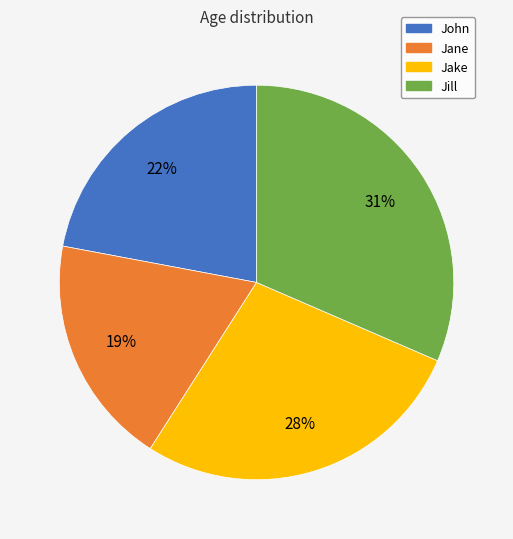

Which slice is the smallest?

Jane